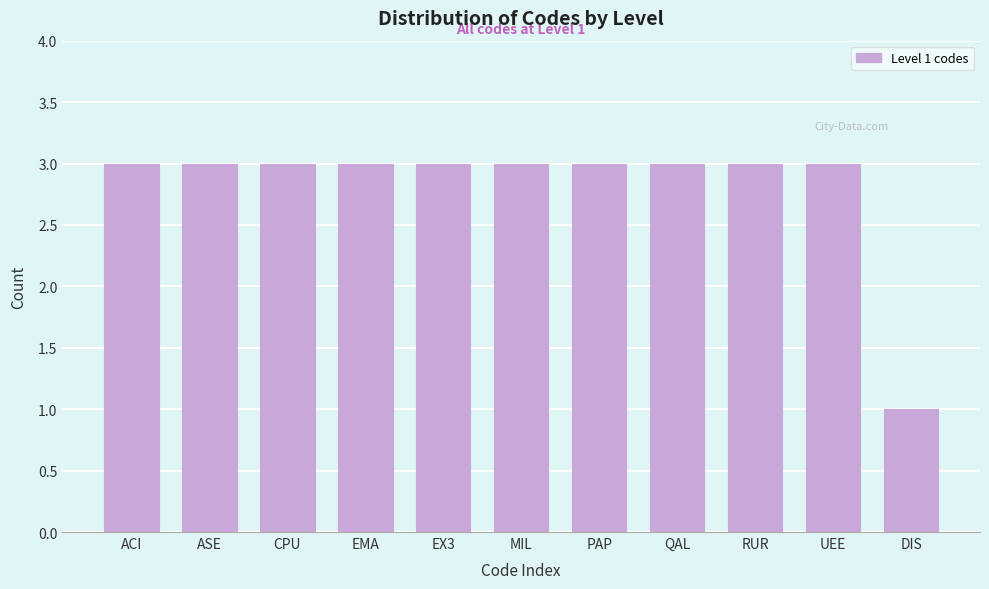

Reading right to left, extract all data points from this chart.

1	3	3	3	3	3	3	3	3	3	3